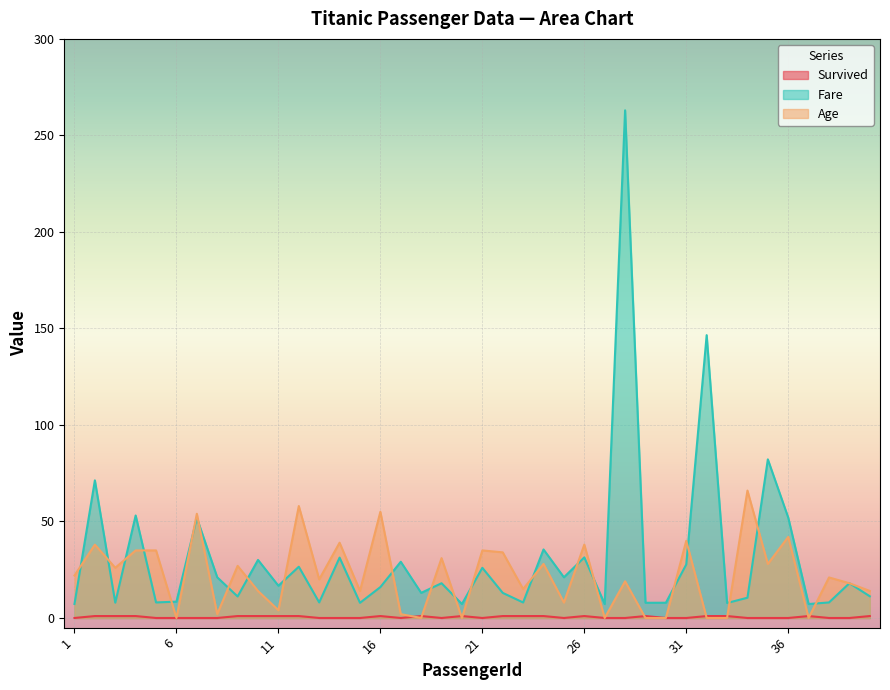

True or false: Fare has more than 1 interior local peaks.

True